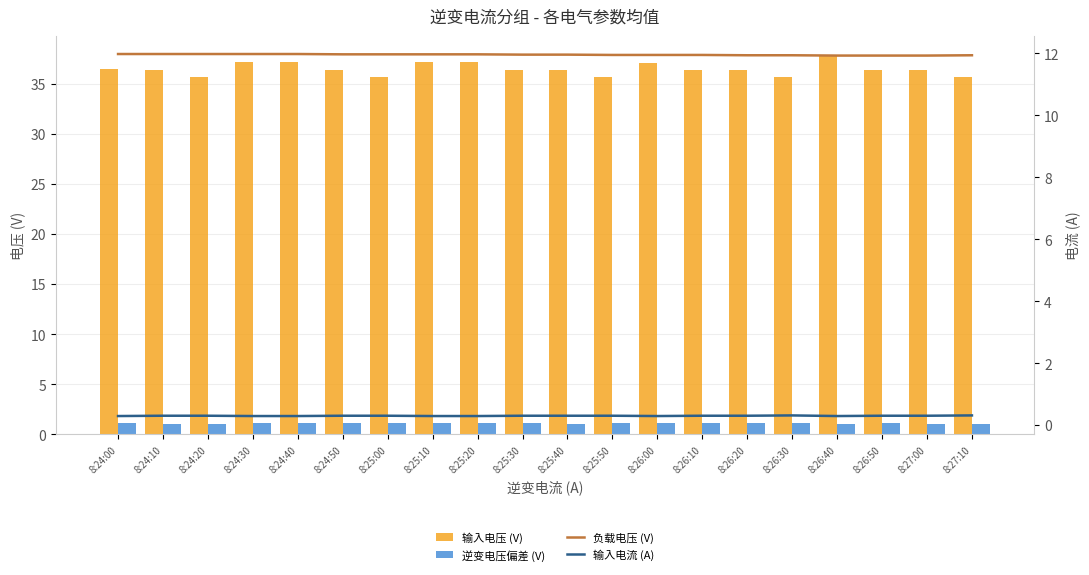

At which category is the sum across all series the highest?

8:26:40